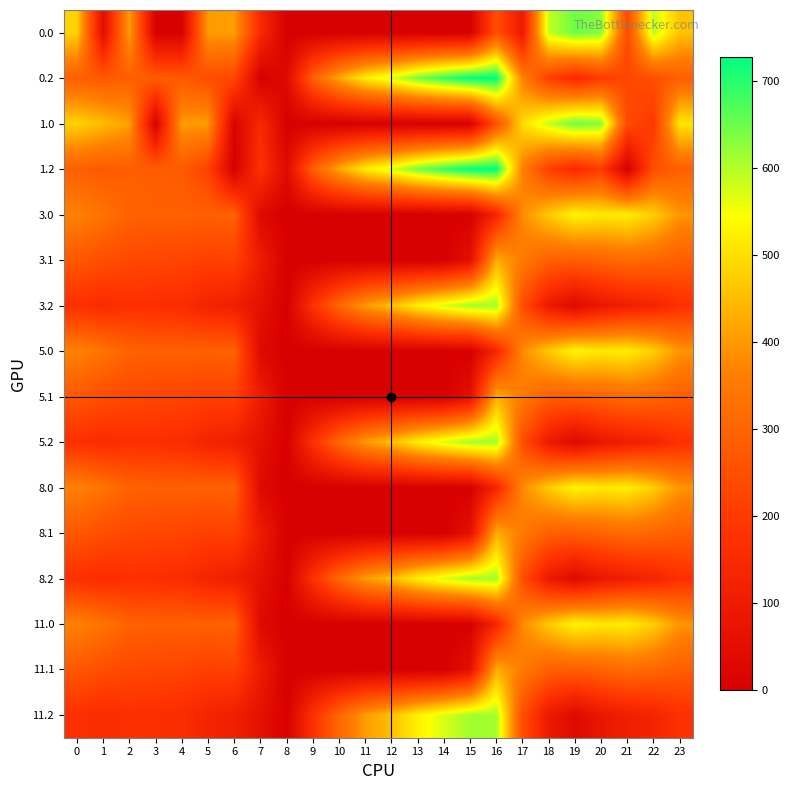

Reading left to right, list all the values displayed in this chart.

0.0: 0=482.0	1=49.5	2=410.3	3=4.4	4=4.9	5=403.8	6=408.0	7=150.1	8=0.0	9=0.0	10=0.0	11=0.0	12=0.0	13=0.0	14=0.0	15=0.0	16=250.9	17=94.8	18=586.7	19=649.2	20=629.9	21=238.4	22=592.3	23=460.4
0.2: 0=287.1	1=272.7	2=285.5	3=281.0	4=274.4	5=245.0	6=228.8	7=0.0	8=35.3	9=288.5	10=423.5	11=520.6	12=571.2	13=640.4	14=687.4	15=725.8	16=726.6	17=362.4	18=210.0	19=151.0	20=199.2	21=226.4	22=247.4	23=287.5
1.0: 0=482.0	1=449.5	2=410.3	3=4.4	4=404.9	5=403.8	6=8.0	7=150.1	8=0.0	9=0.0	10=0.0	11=0.0	12=0.0	13=0.0	14=0.0	15=0.0	16=250.9	17=494.8	18=586.7	19=649.2	20=629.9	21=238.4	22=192.3	23=511.3
1.2: 0=287.1	1=272.7	2=285.5	3=281.0	4=274.4	5=218.3	6=0.0	7=176.6	8=35.3	9=288.5	10=423.5	11=520.6	12=571.2	13=640.4	14=687.4	15=725.8	16=726.6	17=362.4	18=210.0	19=151.0	20=199.2	21=0.0	22=247.4	23=287.5
3.0: 0=366.3	1=333.7	2=294.6	3=288.6	4=289.2	5=288.0	6=292.3	7=34.4	8=0.0	9=0.0	10=0.0	11=0.0	12=0.0	13=0.0	14=0.0	15=0.0	16=135.2	17=379.1	18=470.9	19=533.5	20=514.1	21=522.6	22=476.6	23=395.6
3.1: 0=268.8	1=245.4	2=232.2	3=226.9	4=223.9	5=210.0	6=216.4	7=101.4	8=0.0	9=0.0	10=0.0	11=0.0	12=0.0	13=0.0	14=0.0	15=57.4	16=431.5	17=350.8	18=289.6	19=284.5	20=298.8	21=316.6	22=304.1	23=283.7
3.2: 0=171.4	1=157.0	2=169.8	3=165.3	4=158.7	5=129.3	6=113.0	7=60.9	8=0.0	9=172.8	10=307.8	11=404.9	12=455.5	13=524.7	14=571.7	15=610.1	16=610.9	17=246.6	18=94.3	19=35.2	20=83.4	21=110.6	22=131.7	23=171.7
5.0: 0=366.3	1=333.7	2=294.6	3=288.6	4=289.2	5=288.0	6=292.3	7=34.4	8=0.0	9=0.0	10=0.0	11=0.0	12=0.0	13=0.0	14=0.0	15=0.0	16=135.2	17=379.1	18=470.9	19=533.5	20=514.1	21=522.6	22=476.6	23=395.6
5.1: 0=268.8	1=245.4	2=232.2	3=226.9	4=223.9	5=210.0	6=216.4	7=101.4	8=0.0	9=0.0	10=0.0	11=0.0	12=0.0	13=0.0	14=0.0	15=57.4	16=431.5	17=350.8	18=289.6	19=284.5	20=298.8	21=316.6	22=304.1	23=283.7
5.2: 0=171.4	1=157.0	2=169.8	3=165.3	4=158.7	5=129.3	6=113.0	7=60.9	8=0.0	9=172.8	10=307.8	11=404.9	12=455.5	13=524.7	14=571.7	15=610.1	16=610.9	17=246.6	18=94.3	19=35.2	20=83.4	21=110.6	22=131.7	23=171.7
8.0: 0=366.3	1=333.7	2=294.6	3=288.6	4=289.2	5=288.0	6=292.3	7=34.4	8=0.0	9=0.0	10=0.0	11=0.0	12=0.0	13=0.0	14=0.0	15=0.0	16=135.2	17=379.1	18=470.9	19=533.5	20=514.1	21=522.6	22=476.6	23=395.6
8.1: 0=268.8	1=245.4	2=232.2	3=226.9	4=223.9	5=210.0	6=216.4	7=101.4	8=0.0	9=0.0	10=0.0	11=0.0	12=0.0	13=0.0	14=0.0	15=57.4	16=431.5	17=350.8	18=289.6	19=284.5	20=298.8	21=316.6	22=304.1	23=283.7
8.2: 0=171.4	1=157.0	2=169.8	3=165.3	4=158.7	5=129.3	6=113.0	7=60.9	8=0.0	9=172.8	10=307.8	11=404.9	12=455.5	13=524.7	14=571.7	15=610.1	16=610.9	17=246.6	18=94.3	19=35.2	20=83.4	21=110.6	22=131.7	23=171.7
11.0: 0=366.3	1=333.7	2=294.6	3=288.6	4=289.2	5=288.0	6=292.3	7=34.4	8=0.0	9=0.0	10=0.0	11=0.0	12=0.0	13=0.0	14=0.0	15=0.0	16=135.2	17=379.1	18=470.9	19=533.5	20=514.1	21=522.6	22=476.6	23=395.6
11.1: 0=268.8	1=245.4	2=232.2	3=226.9	4=223.9	5=210.0	6=216.4	7=101.4	8=0.0	9=0.0	10=0.0	11=0.0	12=0.0	13=0.0	14=0.0	15=57.4	16=431.5	17=350.8	18=289.6	19=284.5	20=298.8	21=316.6	22=304.1	23=283.7
11.2: 0=171.4	1=157.0	2=169.8	3=165.3	4=158.7	5=129.3	6=113.0	7=60.9	8=0.0	9=172.8	10=307.8	11=404.9	12=455.5	13=524.7	14=571.7	15=610.1	16=610.9	17=246.6	18=94.3	19=35.2	20=83.4	21=110.6	22=131.7	23=171.7